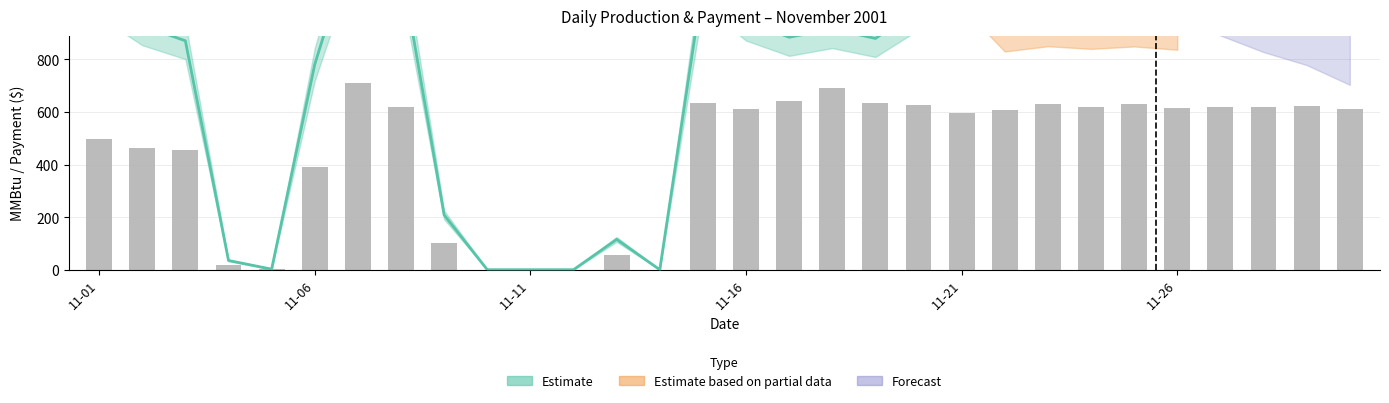

Where does the data first go above 610?

6